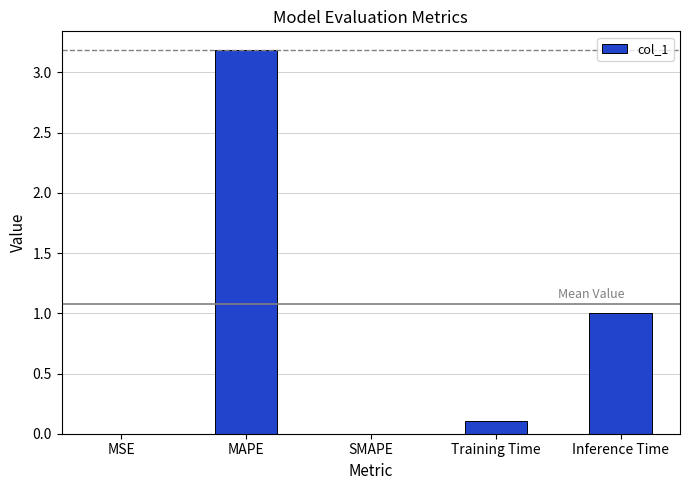

What is the sum of all values?

4.3